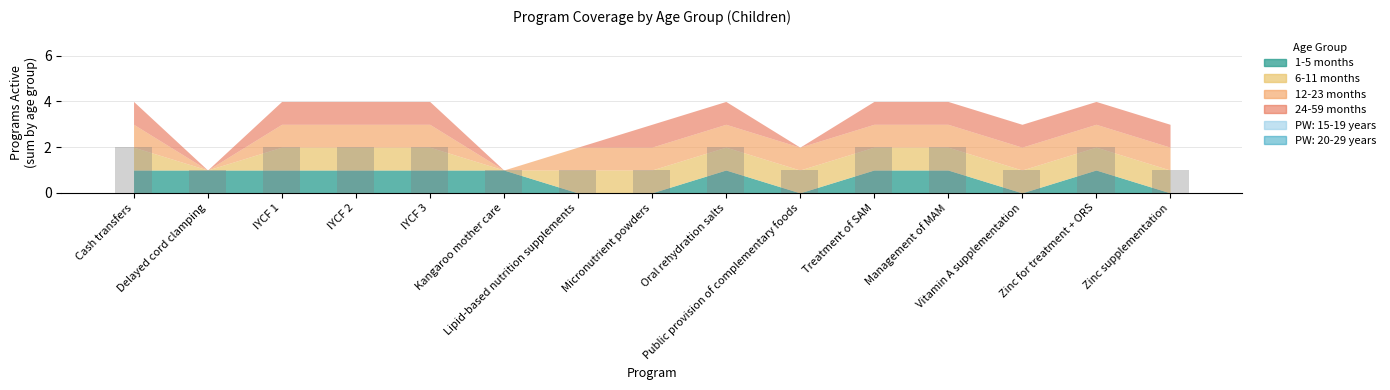

How many data points are less than 2?

7